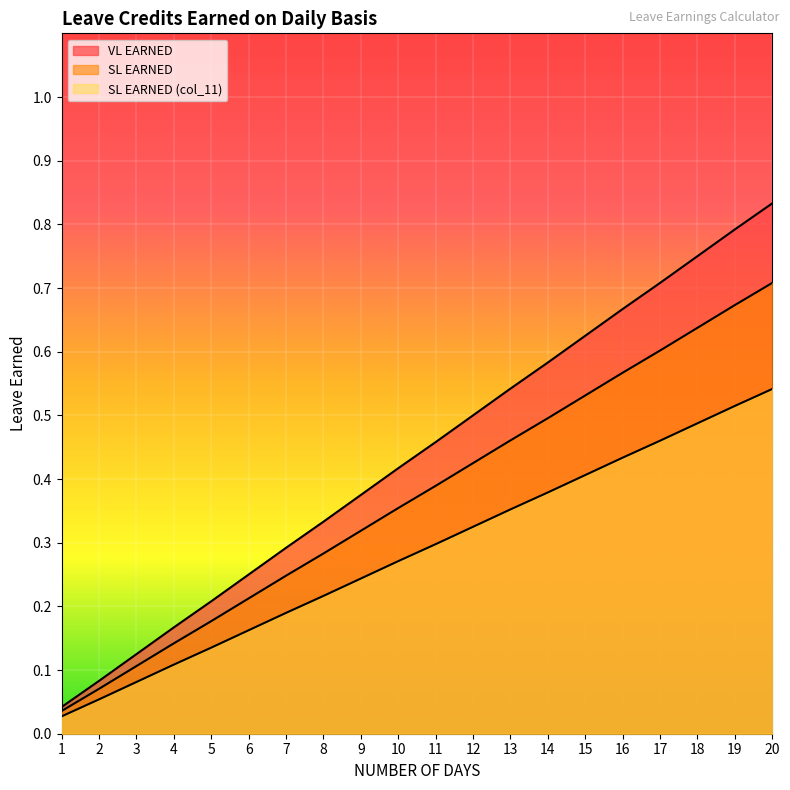

Reading left to right, what are all the values shown in this chart?

VL EARNED: 0.0	0.1	0.1	0.2	0.2	0.2	0.3	0.3	0.4	0.4	0.5	0.5	0.5	0.6	0.6	0.7	0.7	0.8	0.8	0.8
SL EARNED: 0.0	0.1	0.1	0.1	0.2	0.2	0.2	0.3	0.3	0.4	0.4	0.4	0.5	0.5	0.5	0.6	0.6	0.6	0.7	0.7
SL EARNED (col_11): 0.0	0.1	0.1	0.1	0.1	0.2	0.2	0.2	0.2	0.3	0.3	0.3	0.4	0.4	0.4	0.4	0.5	0.5	0.5	0.5